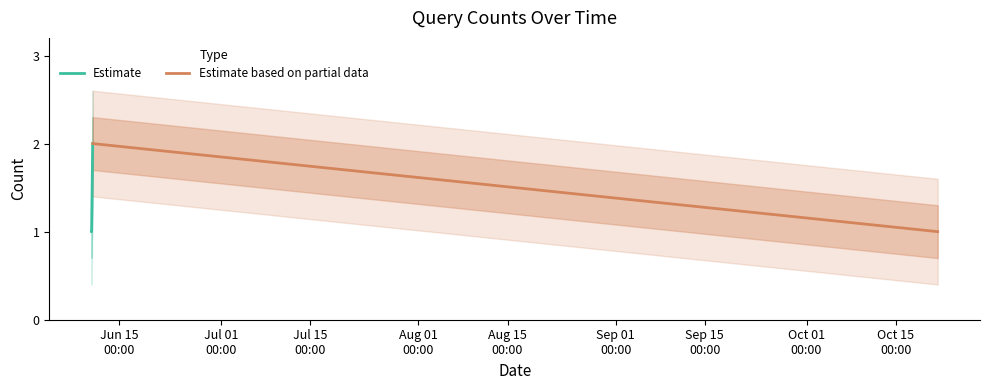

Reading right to left, list all the values displayed in this chart.

2019-10-21 14:45:00=1	2019-10-21 14:43:00=1	2019-10-21 14:41:00=1	2019-06-10 18:55:00=2	2019-06-10 14:49:00=1	2019-06-10 14:44:00=1